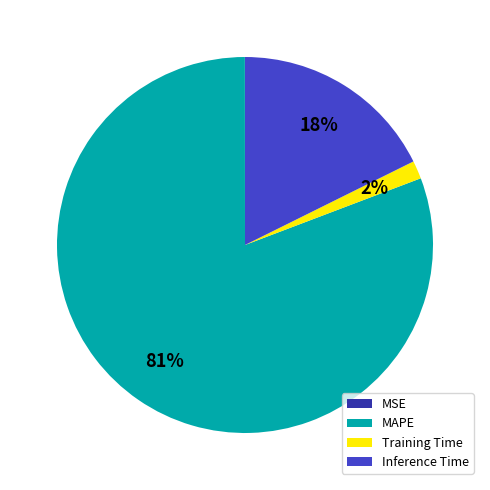

Which slice is the largest?

MAPE